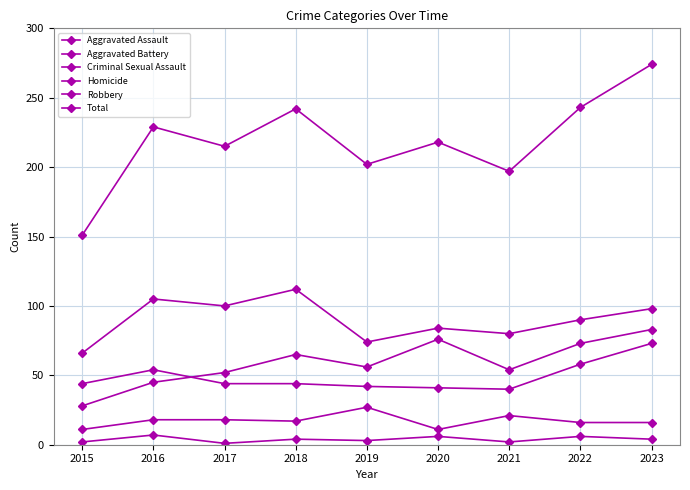

How many lines are shown in the chart?

6